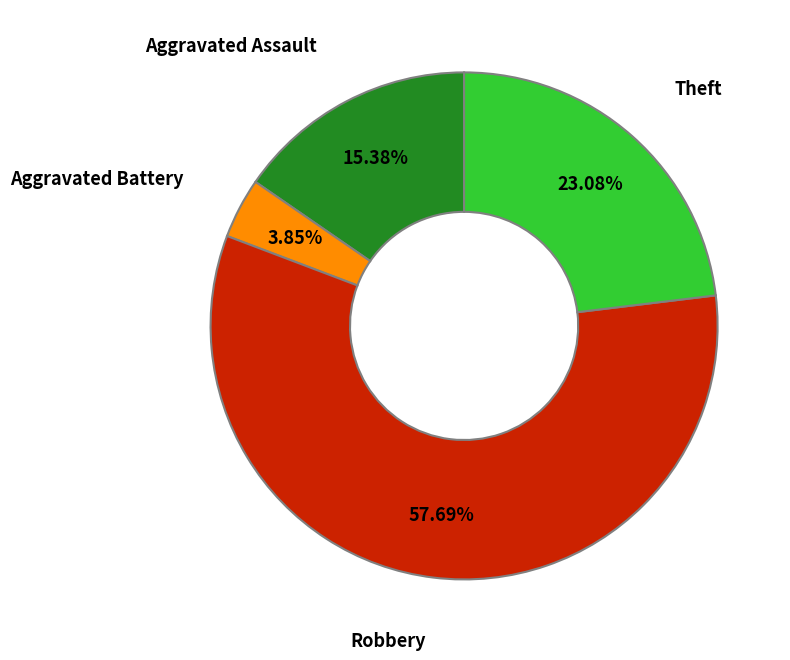

Is there any slice that represents more than half of the pie?

Yes